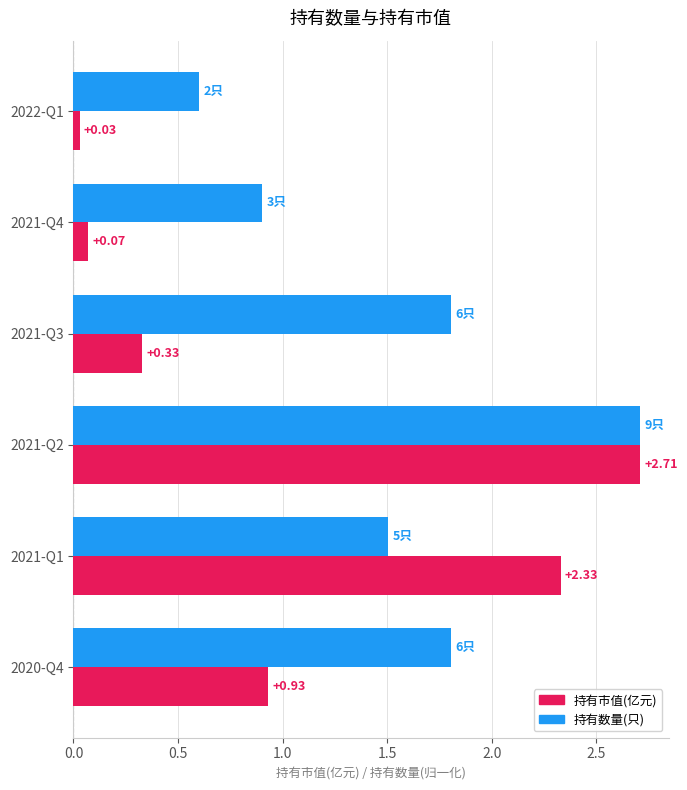

What is the sum of all 持有市值(亿元) values?

6.4